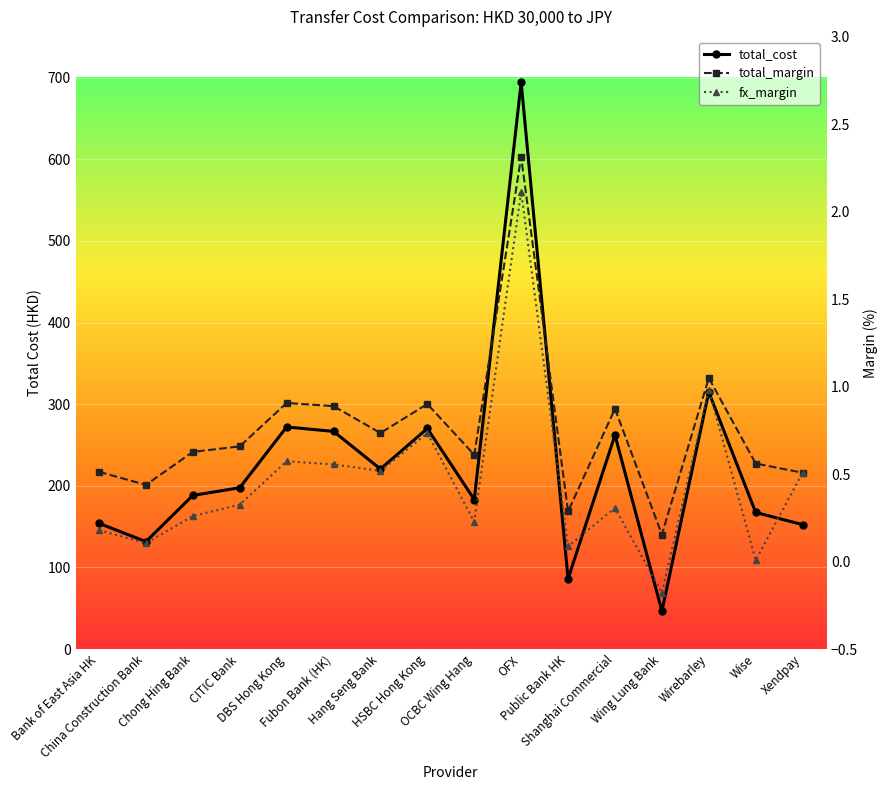

Which series has the largest total across all categories?

total_cost